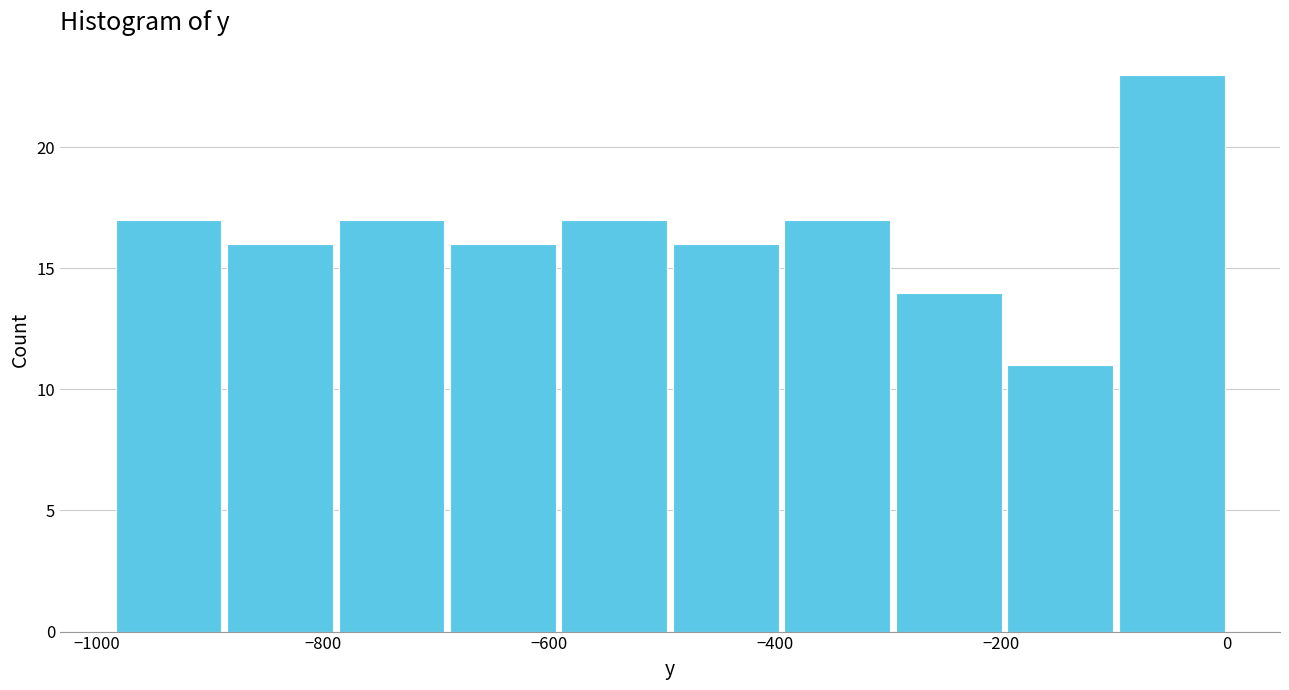

Over which range of the x-axis is the bar tallest?

-100 to 0